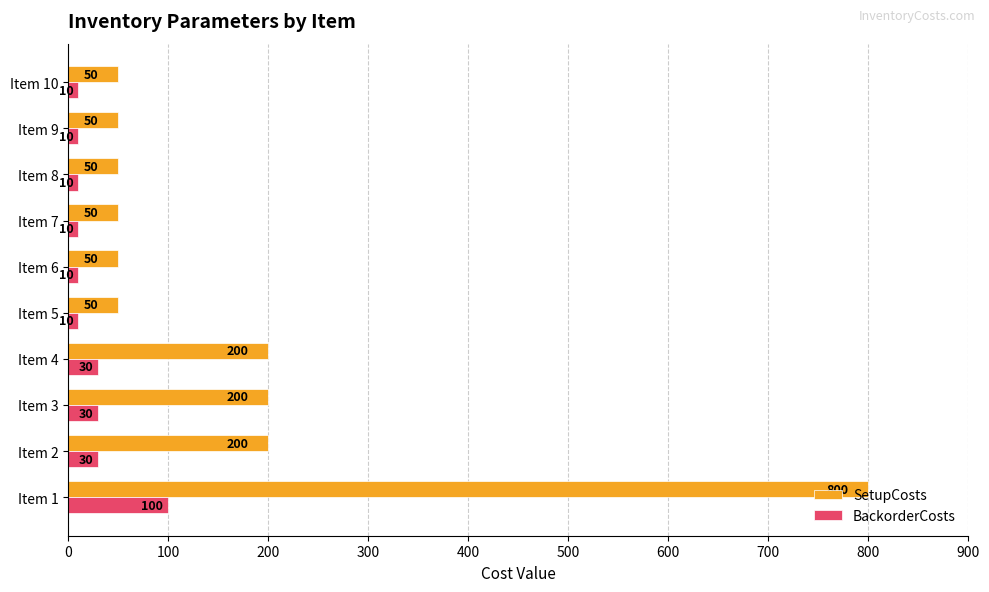

List the series in order of their overall mean, highest first.

SetupCosts, BackorderCosts